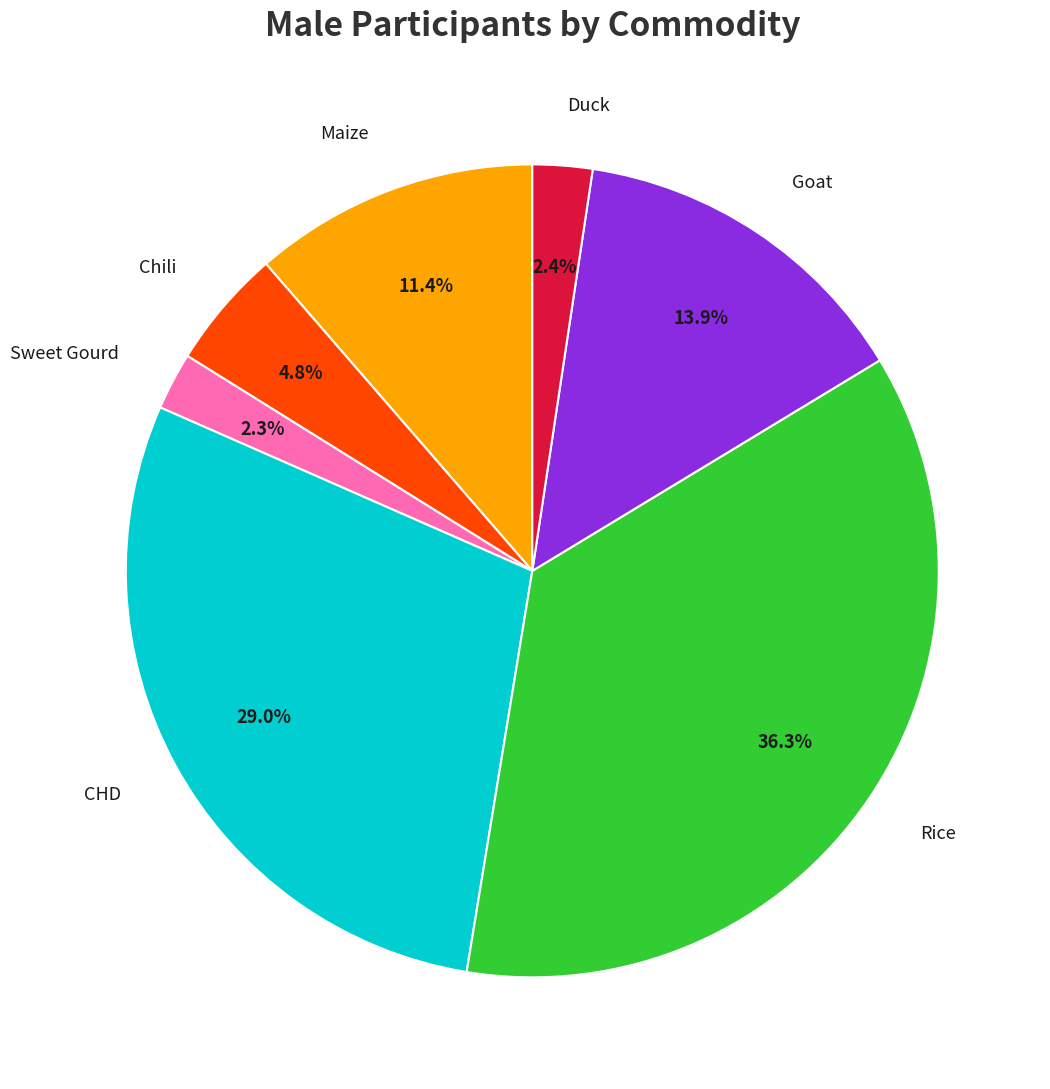

Is there a majority slice in this chart?

No